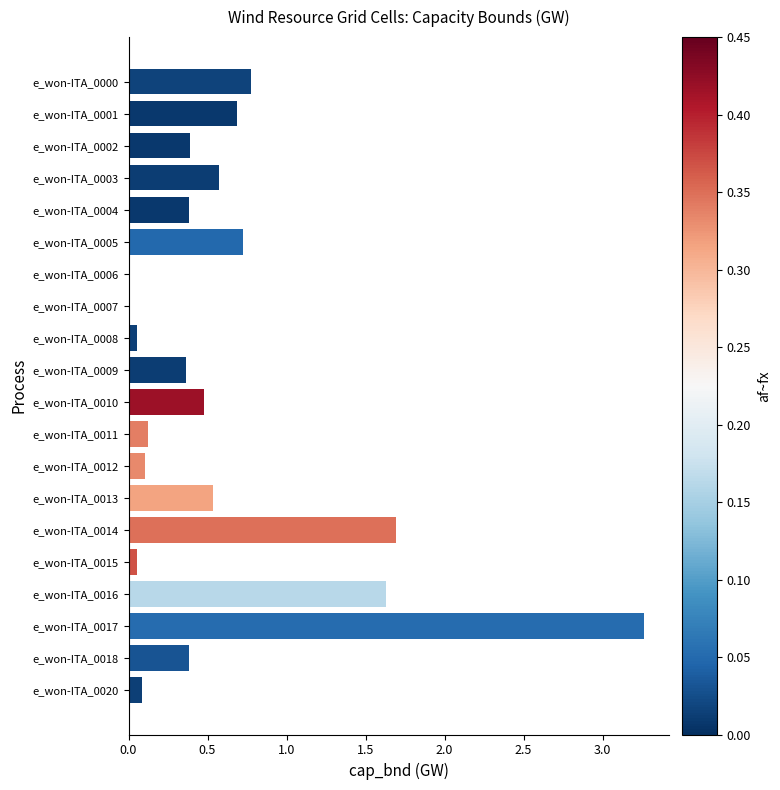

What is the change in value from e_won-ITA_0003 to e_won-ITA_0011?

-0.4